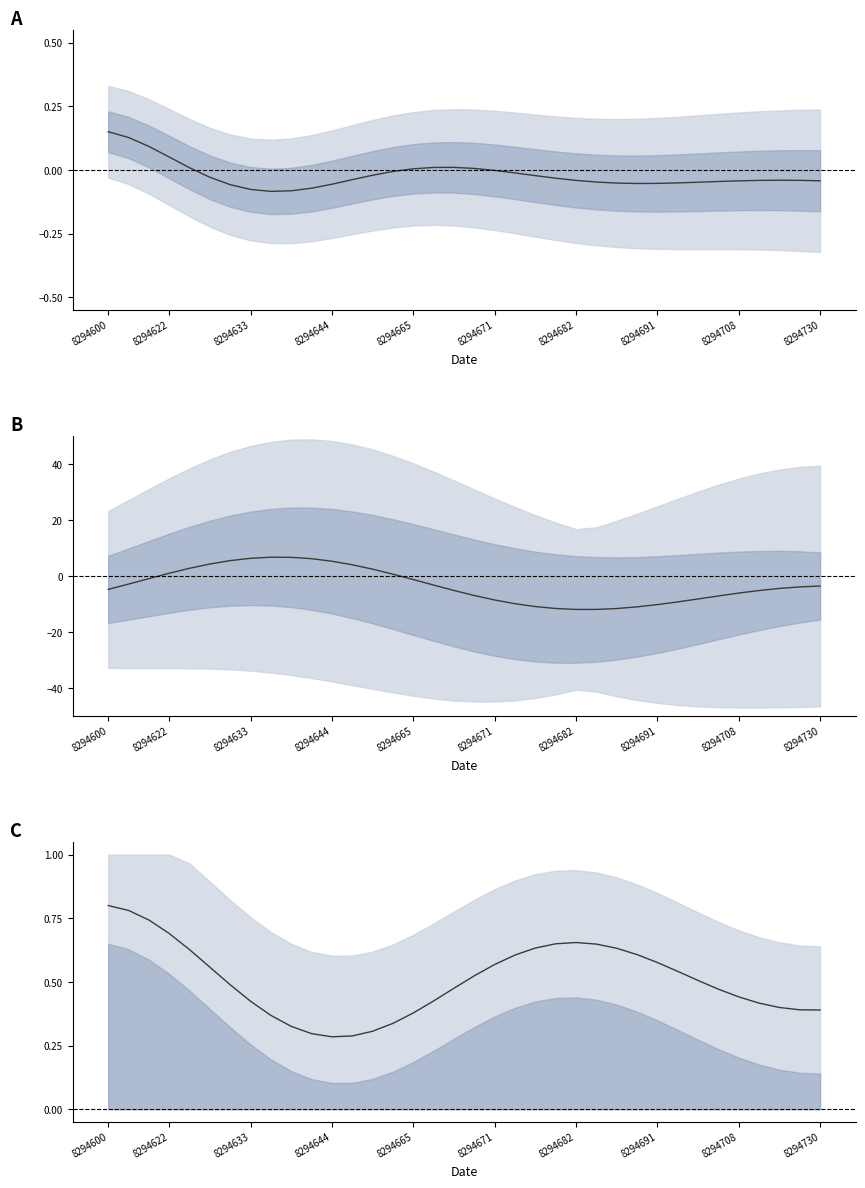

Does the chart display data point markers on the line(s)?

No